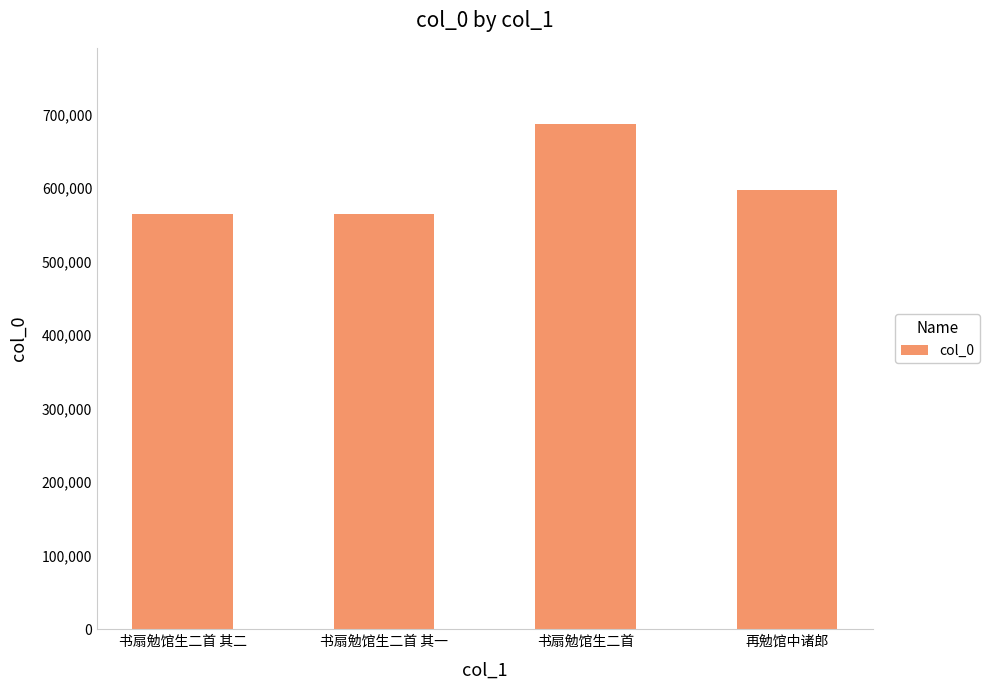

What is the label of the 4th bar from the left?

再勉馆中诸郎